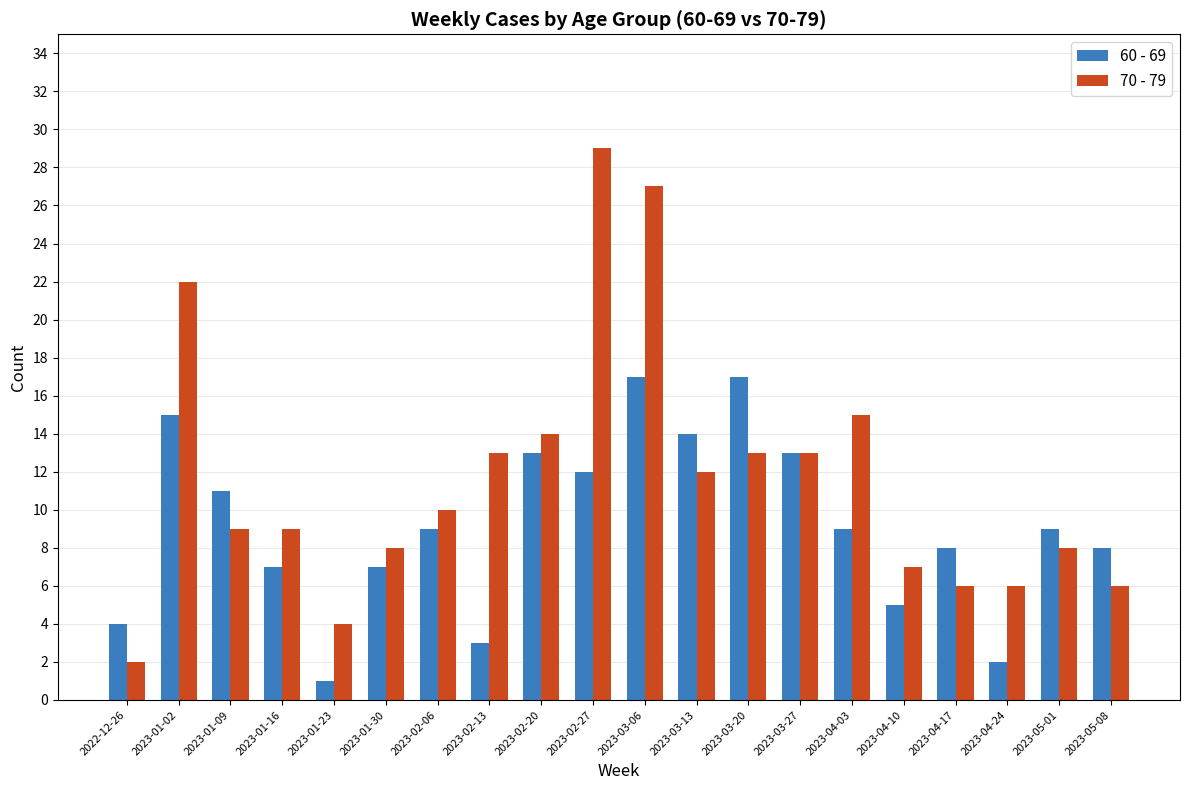

What is the difference between the highest and lowest values at 2023-01-23?

3